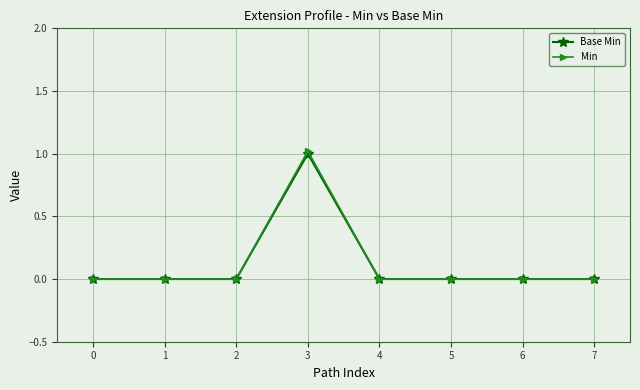

What is the total value across all series at 3?

2.0